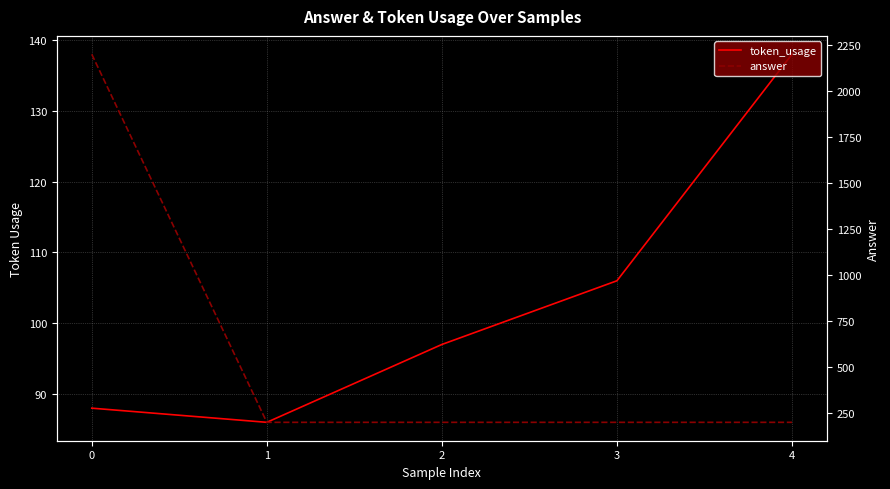

List the series in order of their overall mean, lowest first.

token_usage, answer